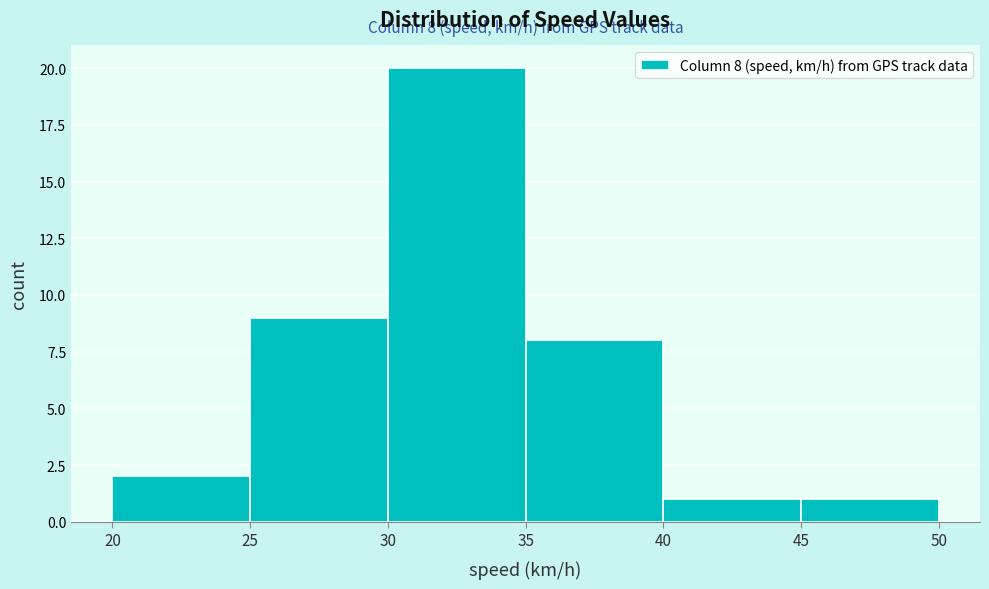

Over which range of the x-axis is the bar tallest?

30 to 35